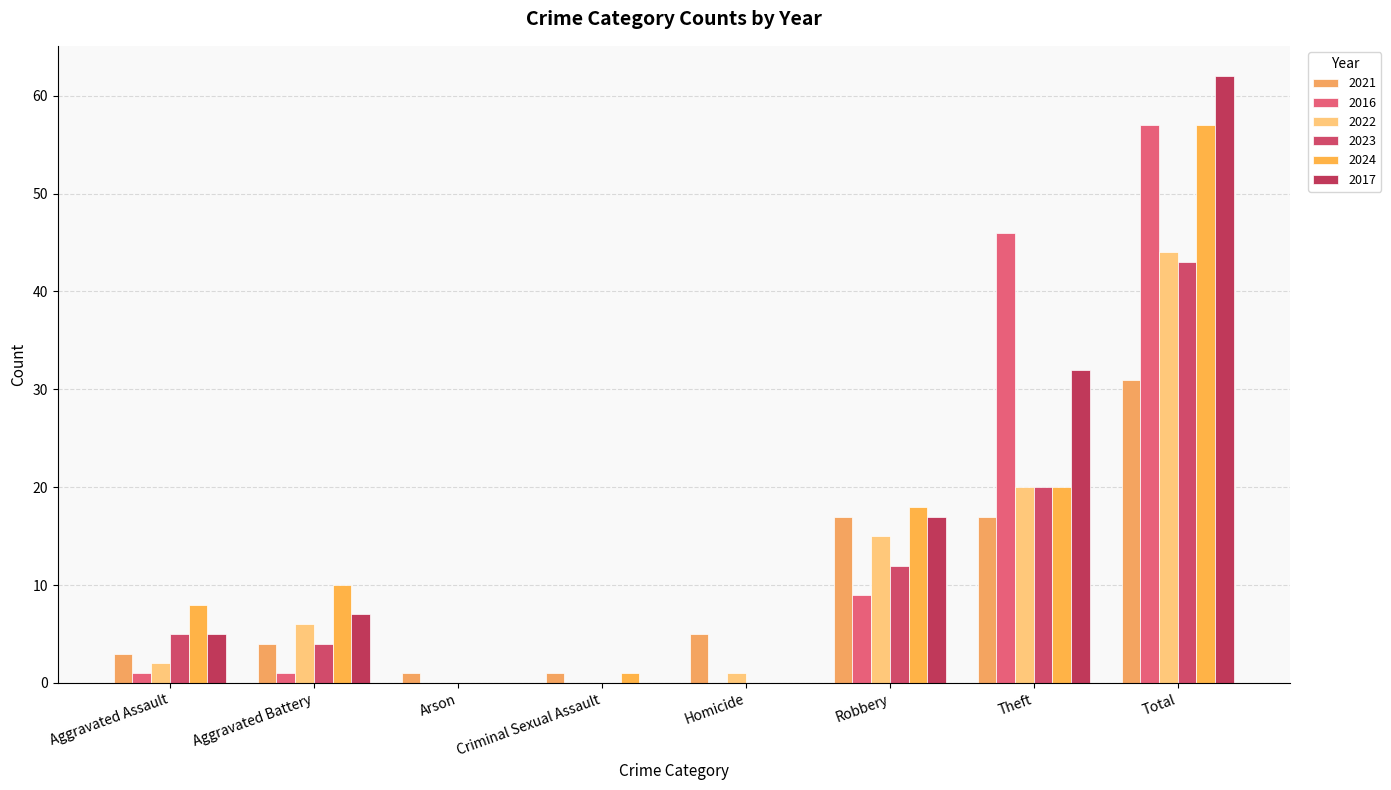

The 2017 series shows 0 at Arson. True or false?

True